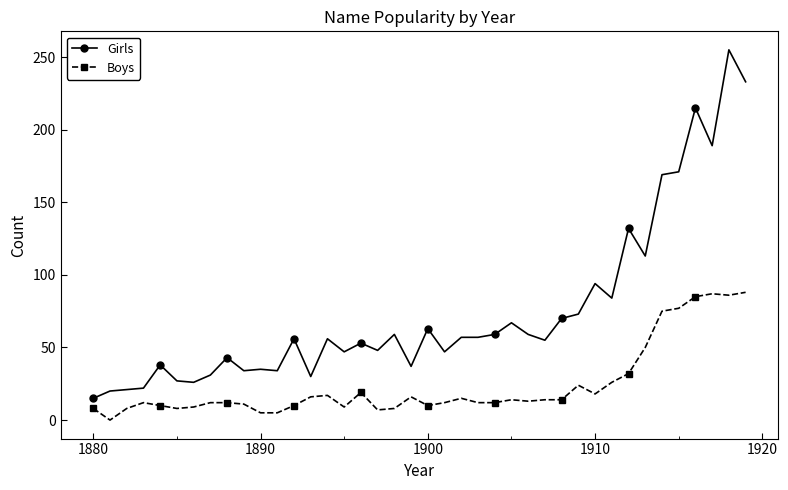

What is the average value of the Girls series?

75